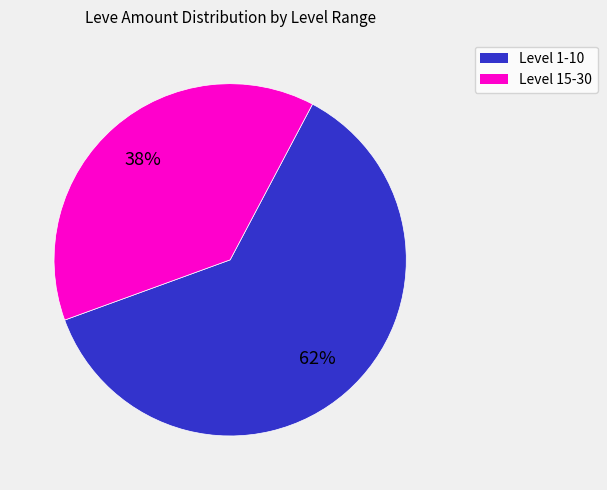

To the nearest percent, what is the average slice percentage?

50%